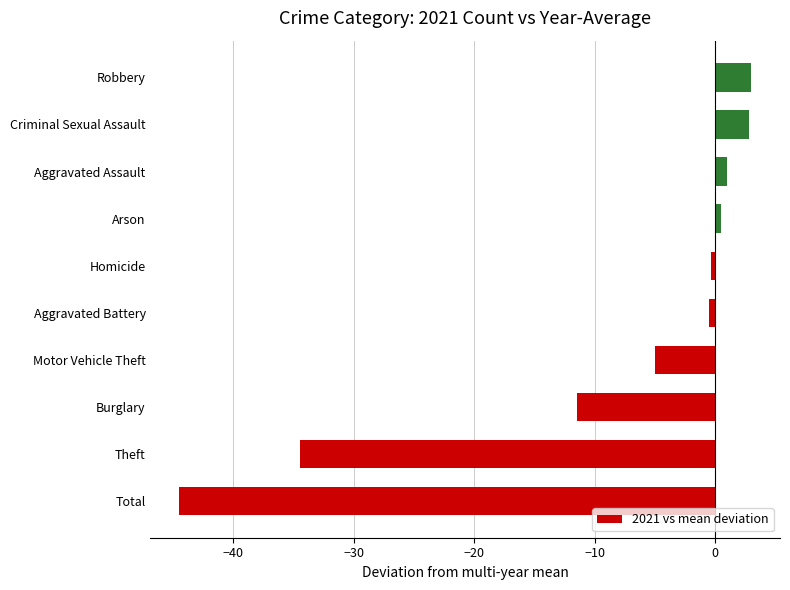

What is the sum of all values?

-89.0